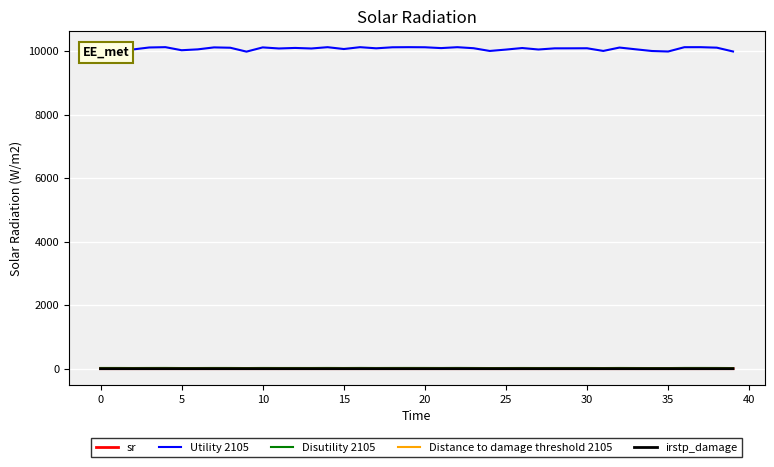

True or false: Disutility 2105 and Utility 2105 intersect in this chart.

False